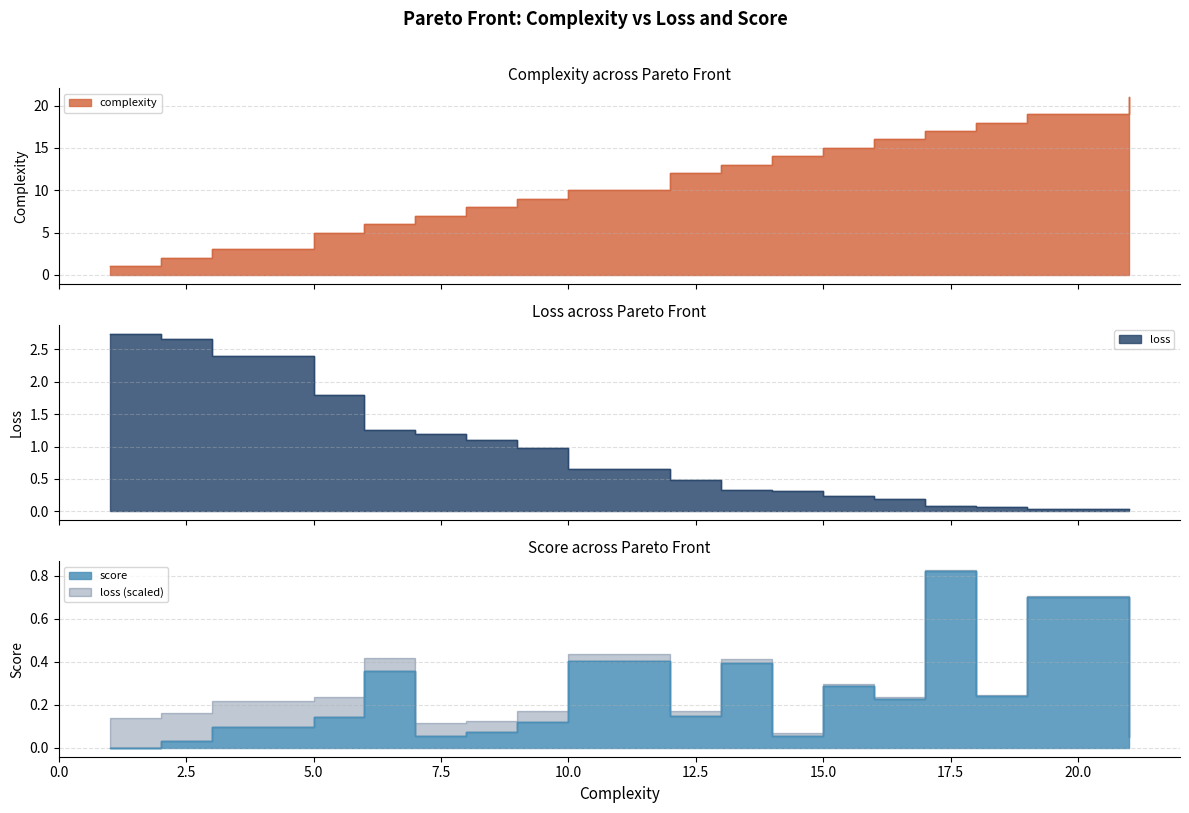

The value of loss at 9 is 0.4. True or false?

False